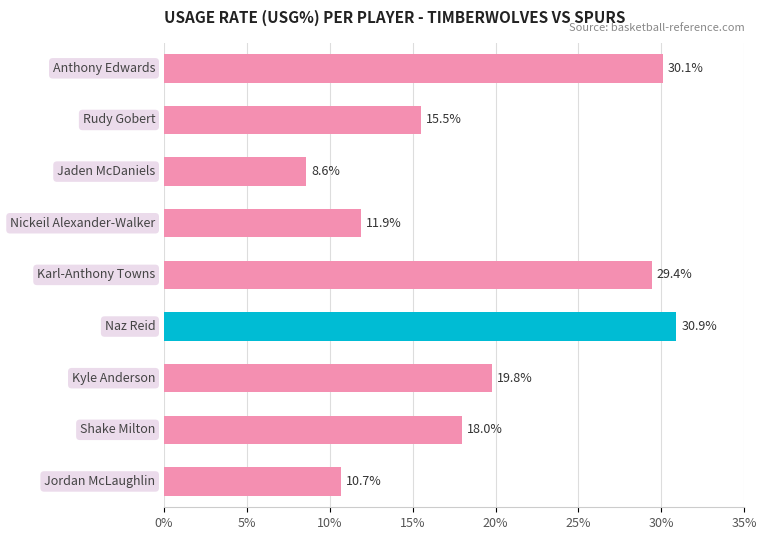

What is the sum of all values?

174.9